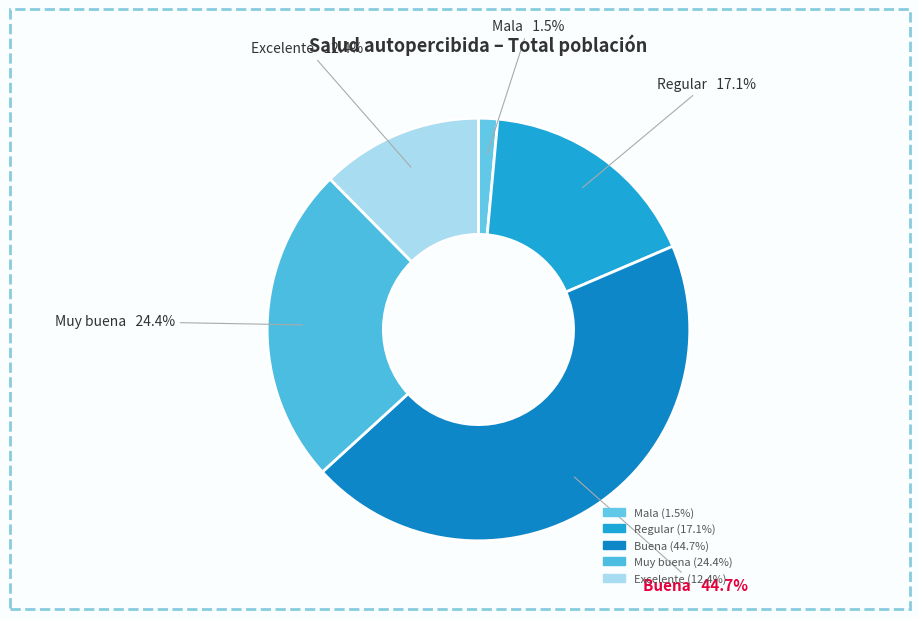

To the nearest percent, what is the combined percentage of Excelente and Buena?

57%